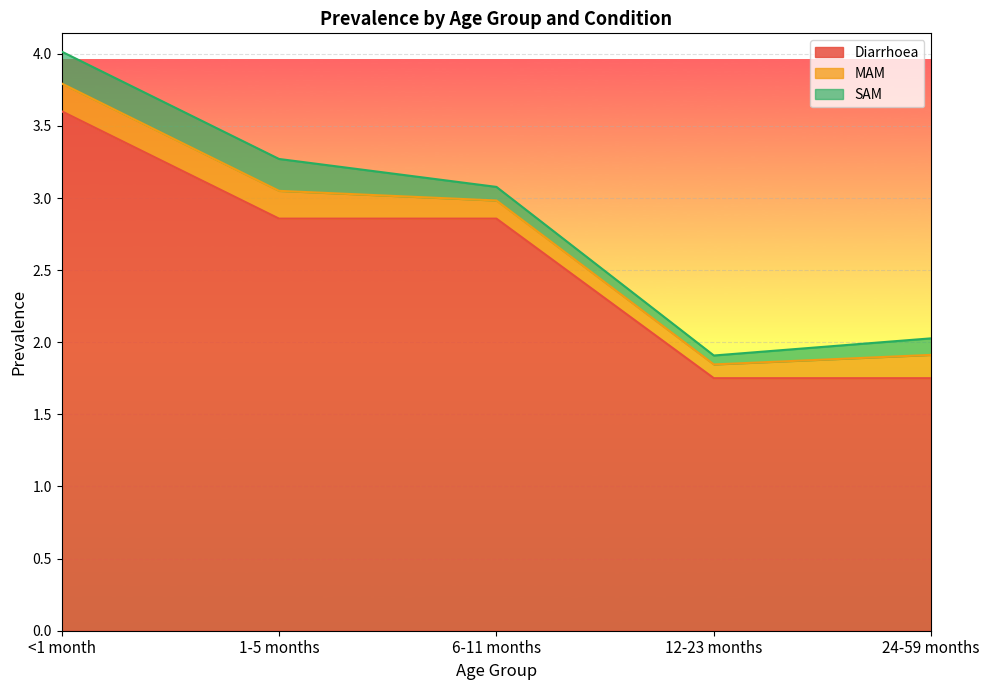

What is the difference between the maximum and minimum values in the MAM series?

0.1